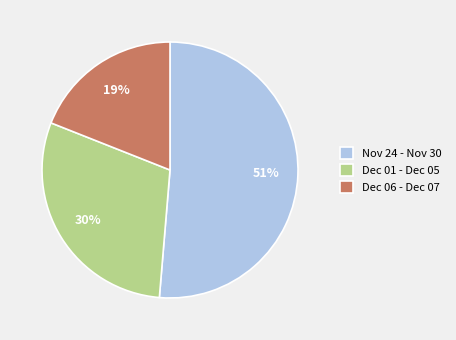

The Nov 24 - Nov 30 slice represents 51% of the pie. True or false?

True